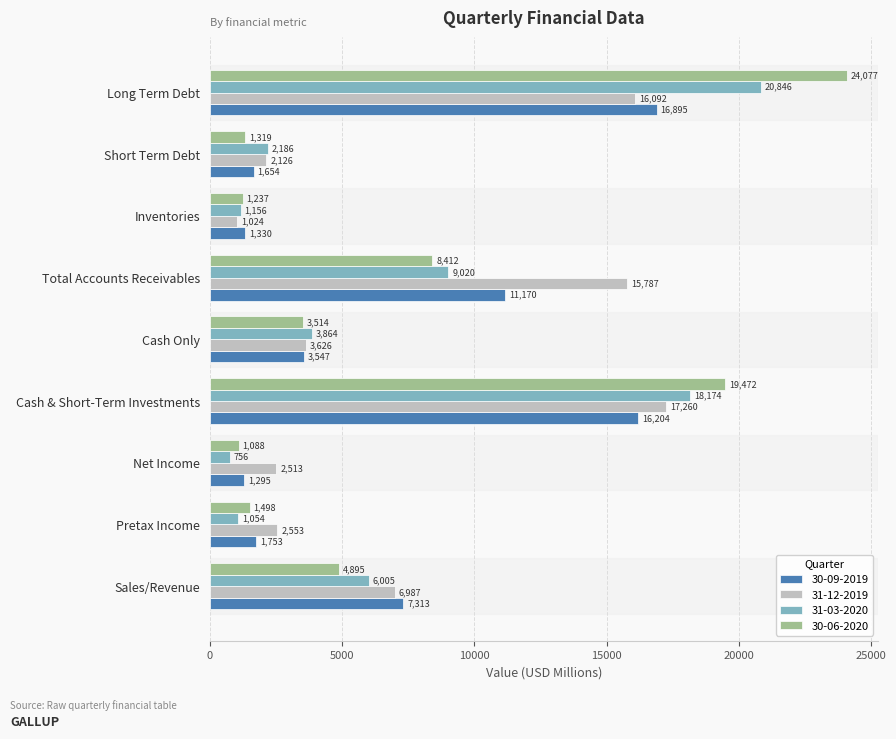

Between Sales/Revenue and Pretax Income, which series saw the biggest shift?

30-09-2019